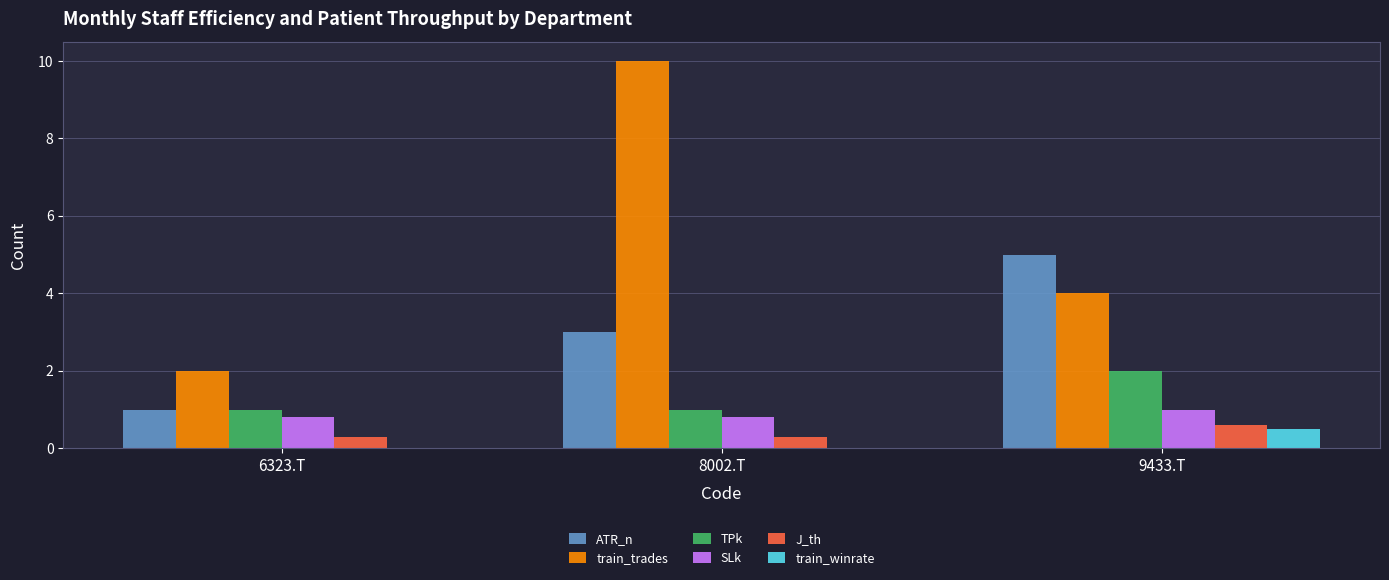

What is the difference between the J_th values at 9433.T and 6323.T?

0.3